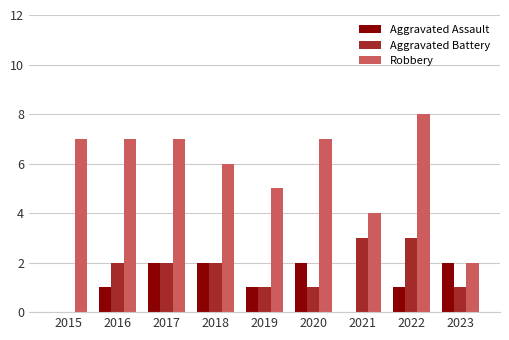

Reading left to right, extract all data points from this chart.

Aggravated Assault: 0	1	2	2	1	2	0	1	2
Aggravated Battery: 0	2	2	2	1	1	3	3	1
Robbery: 7	7	7	6	5	7	4	8	2